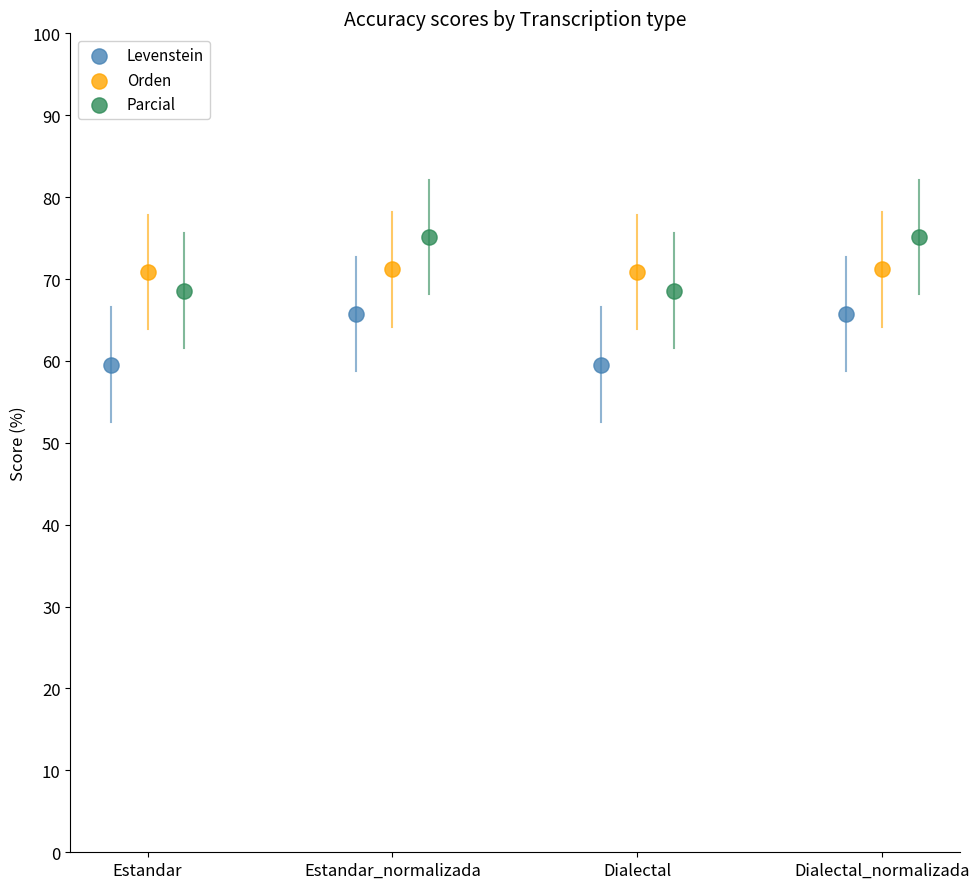

What are all the series names shown in the legend?

Levenstein, Orden, Parcial